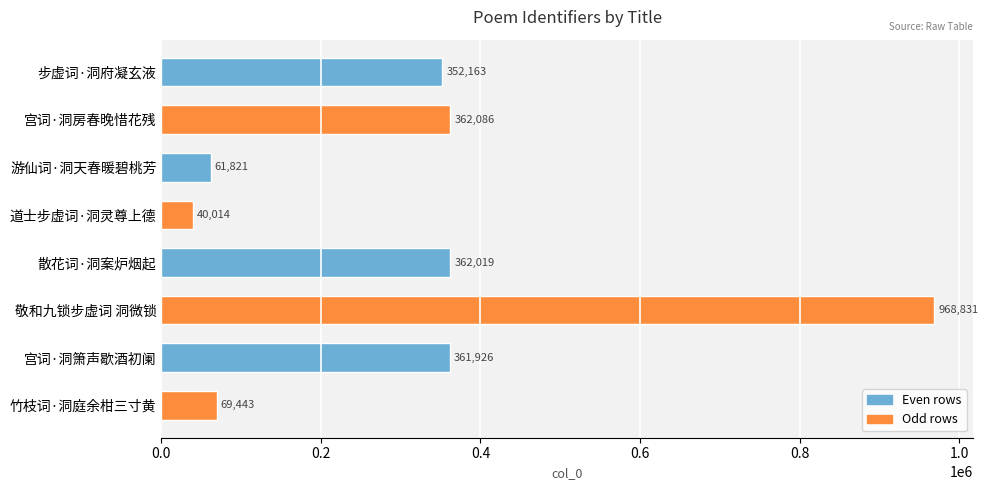

What is the difference between the values at 步虚词·洞府凝玄液 and 敬和九锁步虚词 洞微锁?

616668